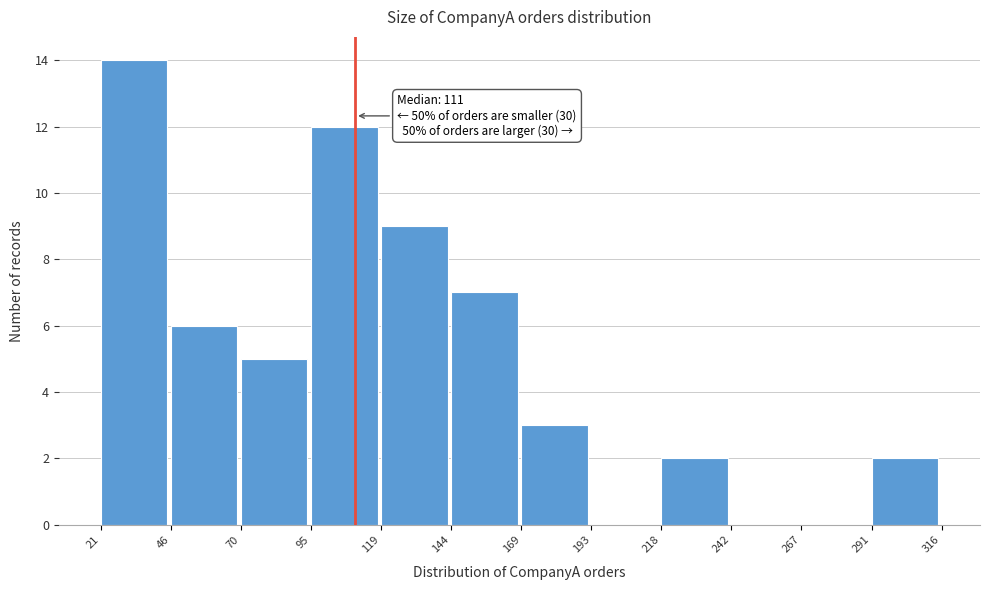

Over which range of the x-axis is the bar tallest?

21 to 46